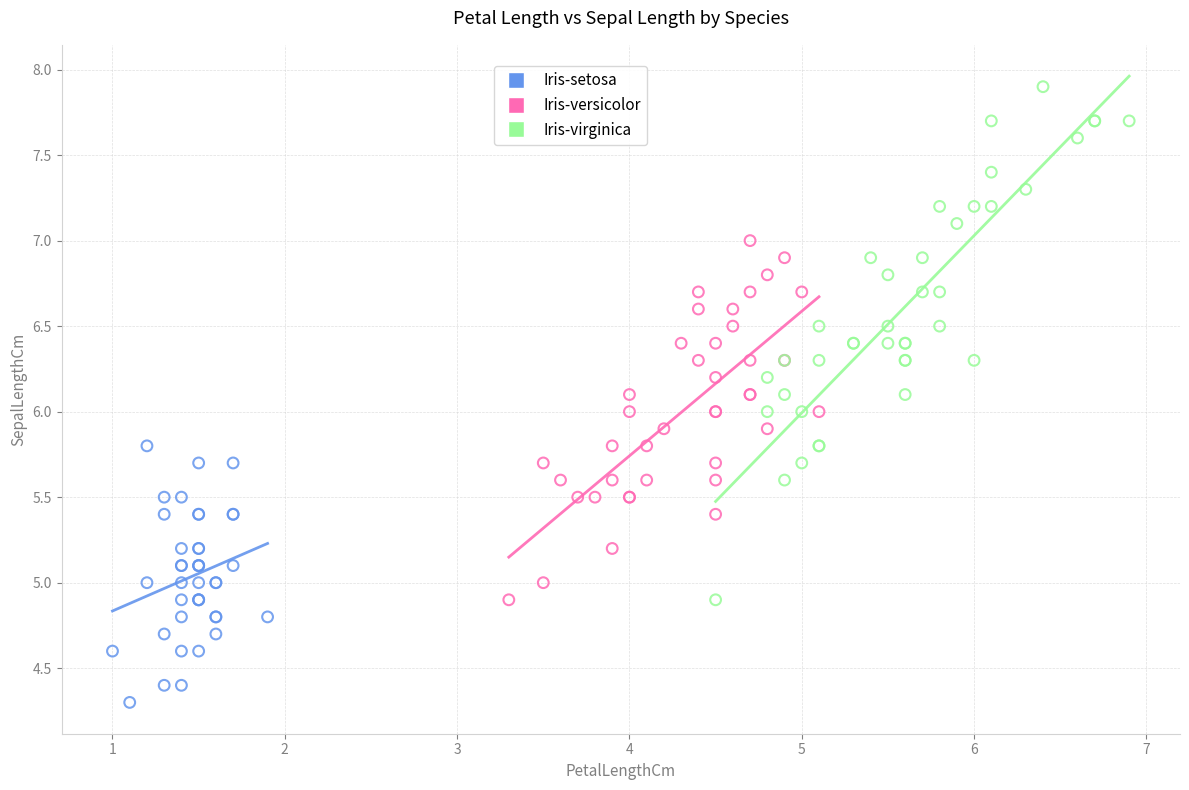

Which series has the widest spread of Y values?

Iris-virginica